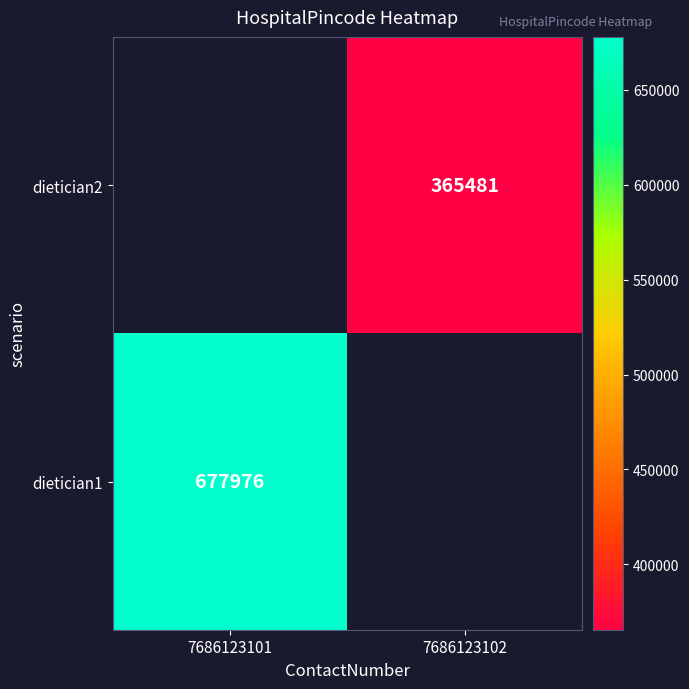

How many series are shown in this chart?

2